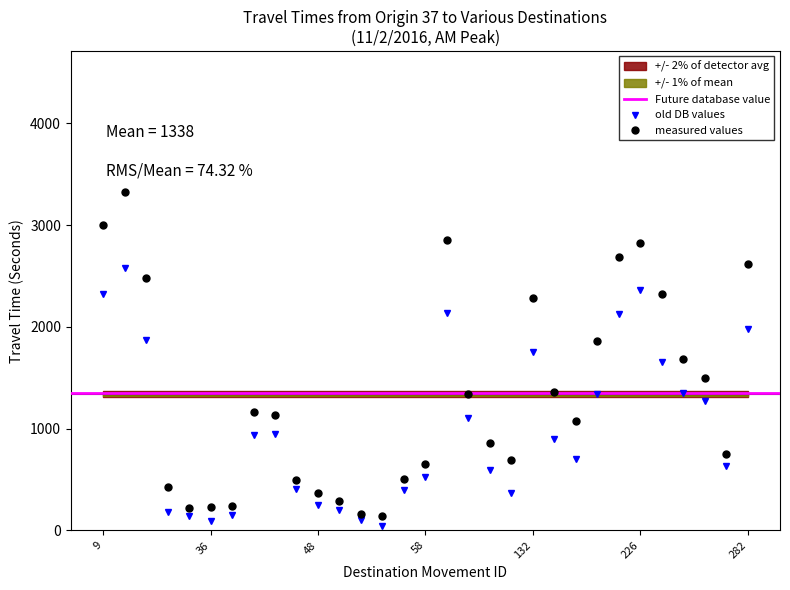

True or false: measured values has a value of 4152 at 282.

False